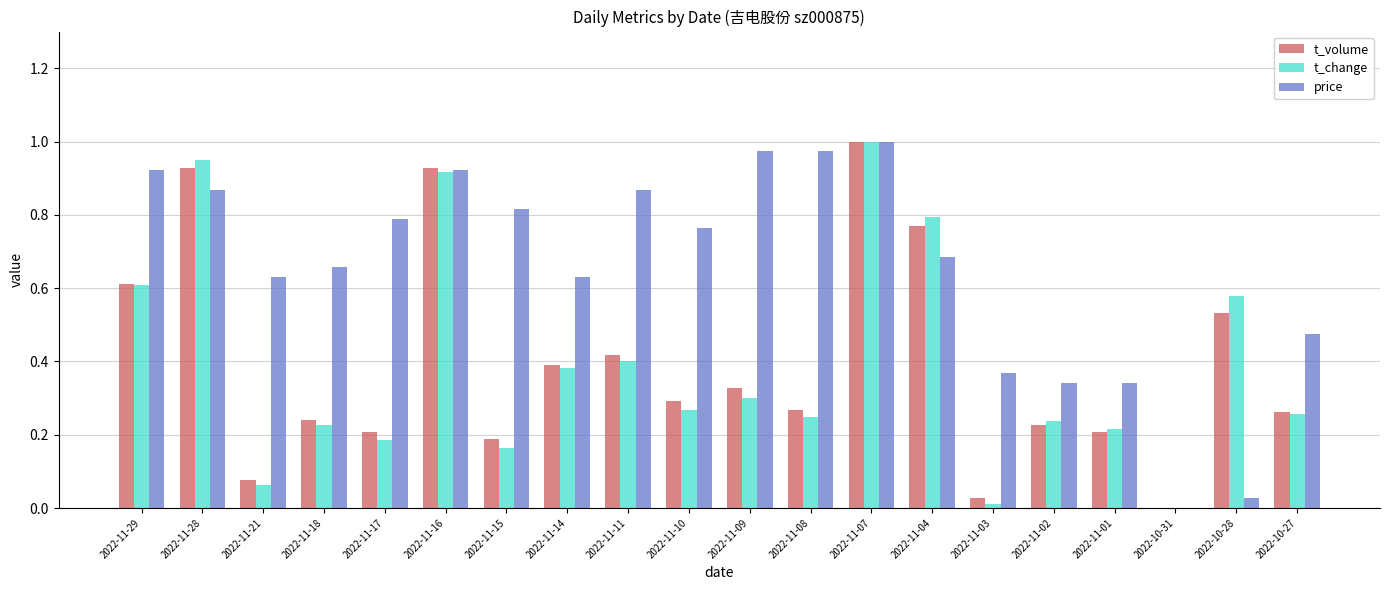

Is it true that t_volume equals 0.8 at 2022-11-04?

True